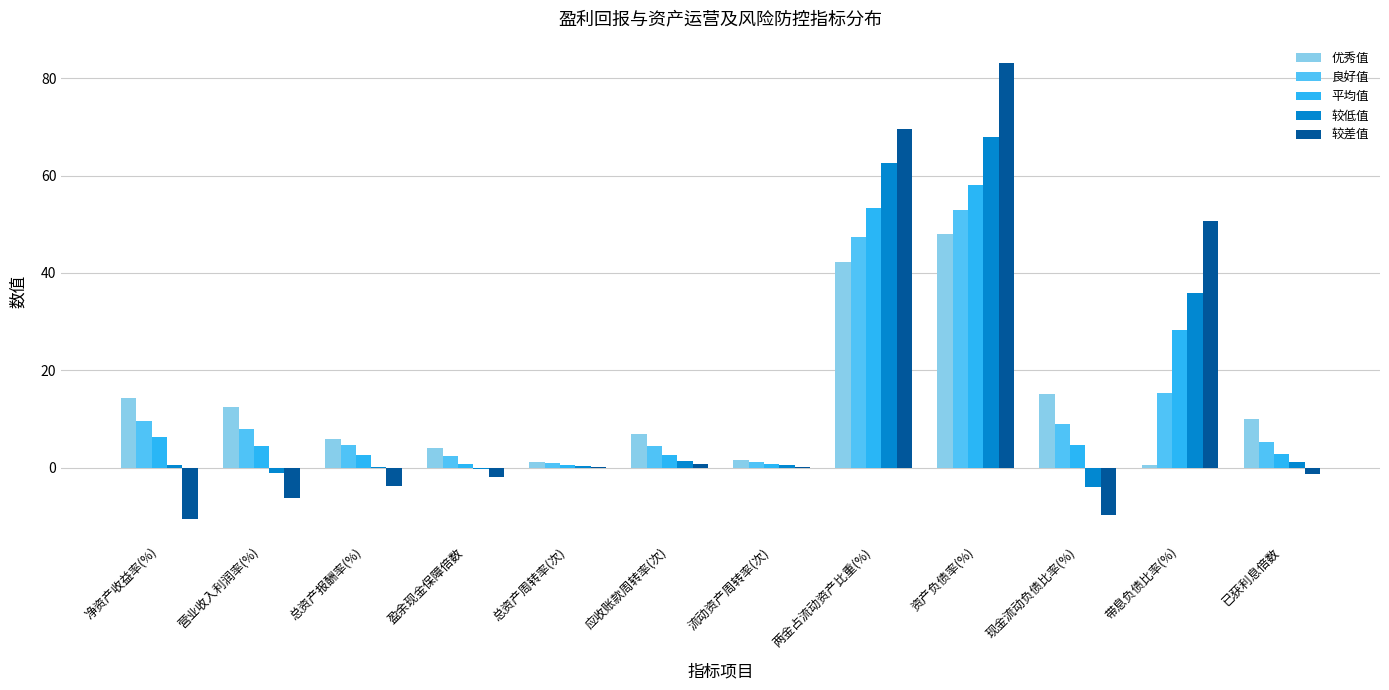

Is it true that 较差值 equals 27.9 at 带息负债比率(%)?

False